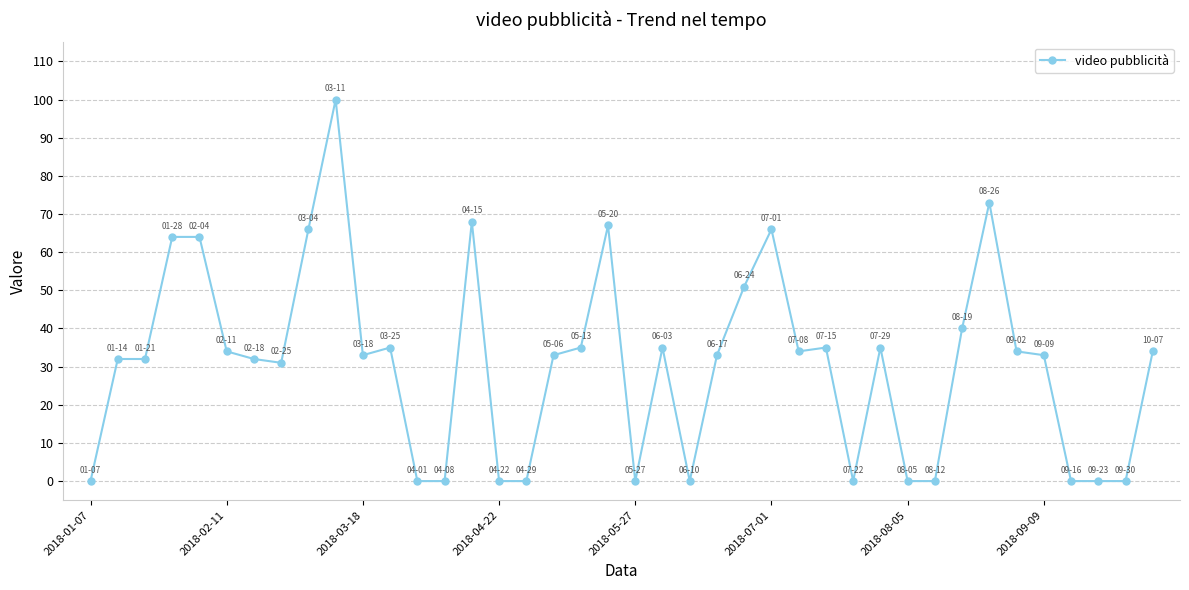

What is the value of the 25th point from the left?

51